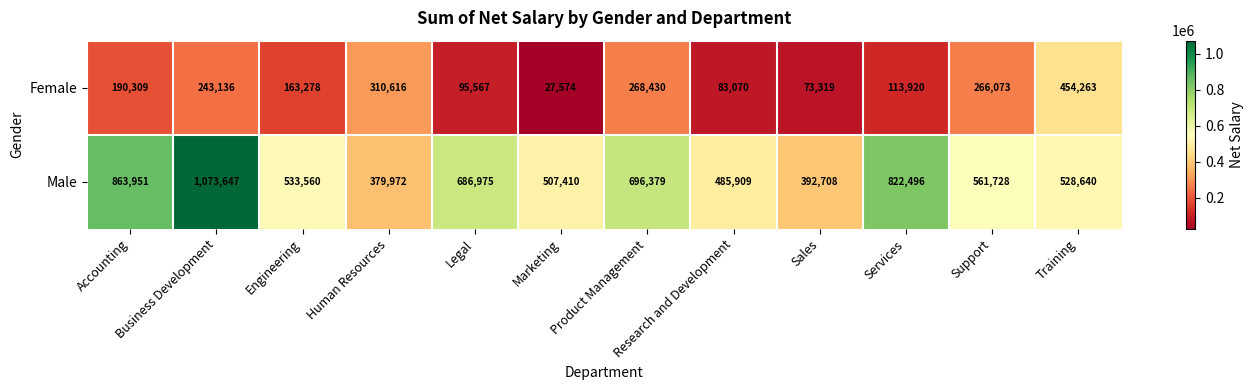

Rank the series by their maximum value, from lowest to highest.

Female, Male